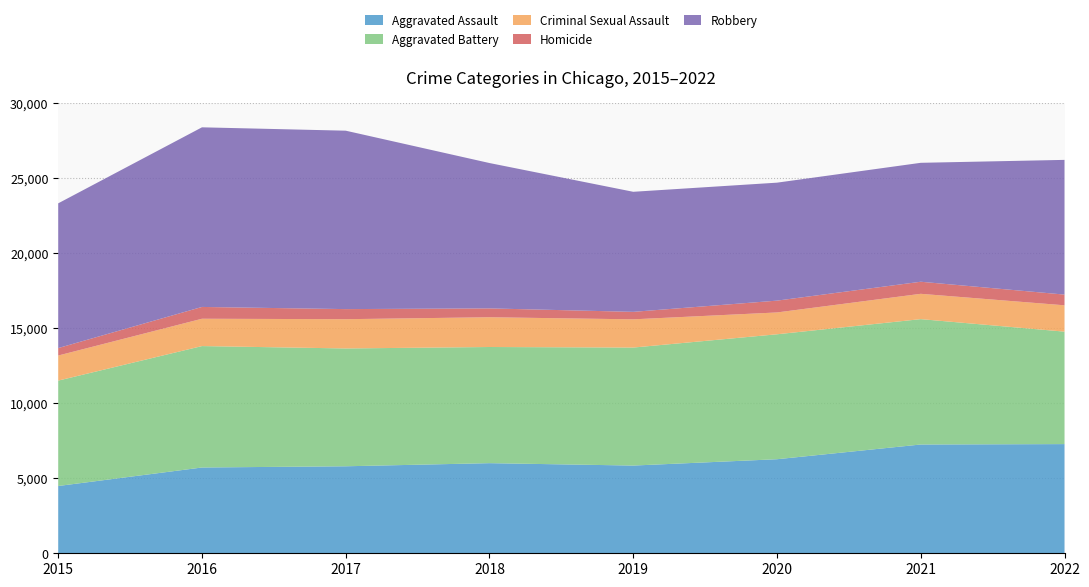

Reading right to left, list all the values displayed in this chart.

Aggravated Assault: 7270	7243	6263	5841	6001	5793	5712	4480
Aggravated Battery: 7488	8348	8319	7857	7734	7845	8085	7018
Criminal Sexual Assault: 1754	1686	1454	1880	1982	1949	1820	1670
Homicide: 713	804	787	498	589	672	786	496
Robbery: 8970	7919	7855	7994	9679	11880	11960	9638